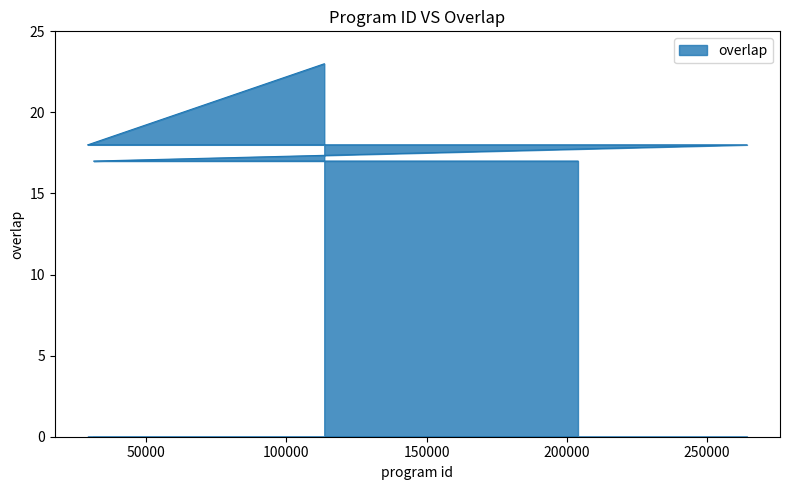

The chart shows a value of 34 at 113488. True or false?

False